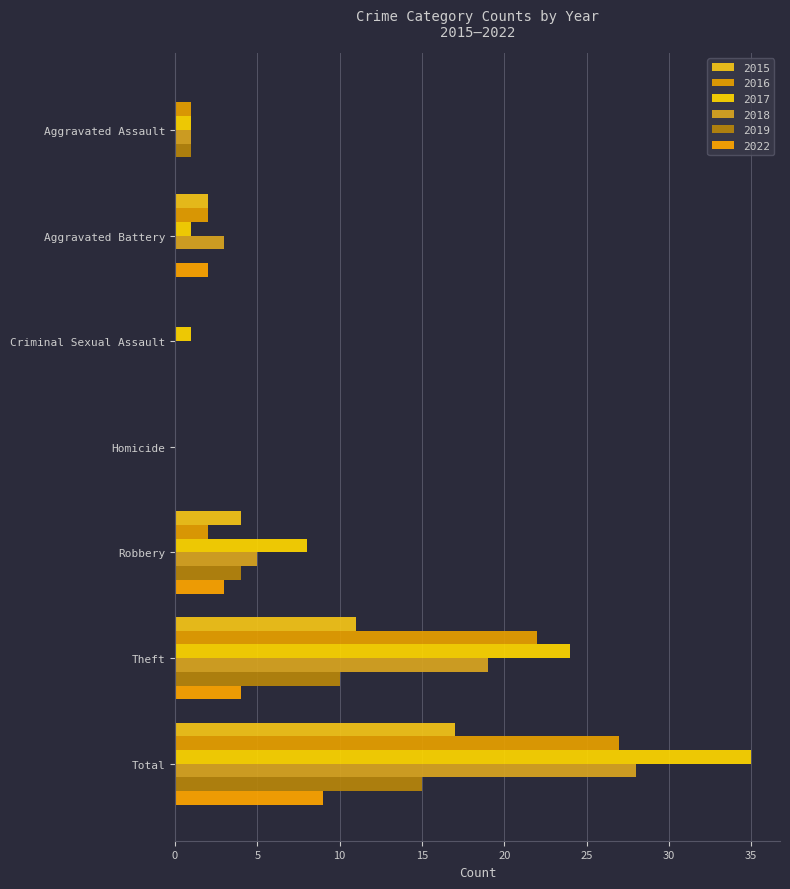

Count the number of categories in the chart.

7